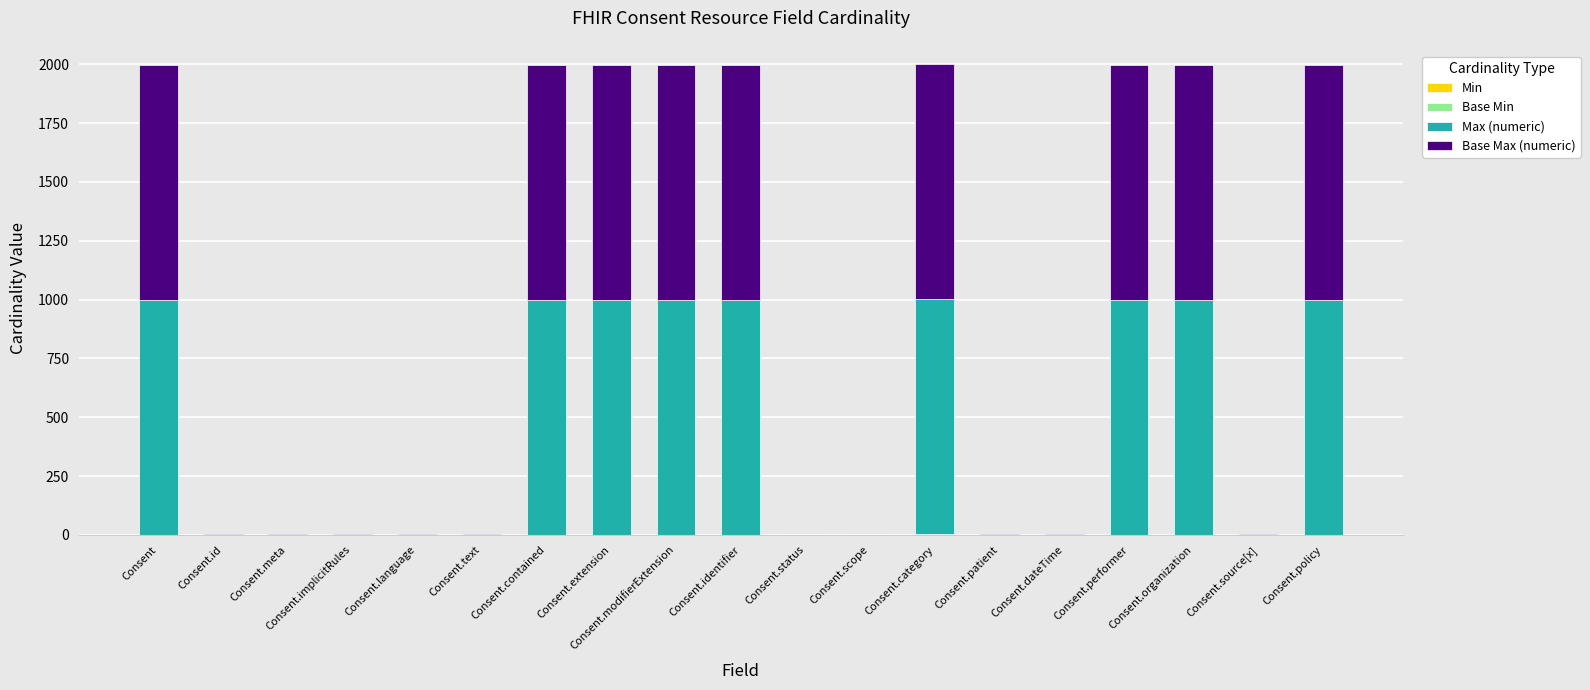

At how many categories does at least one series exceed 853?

9